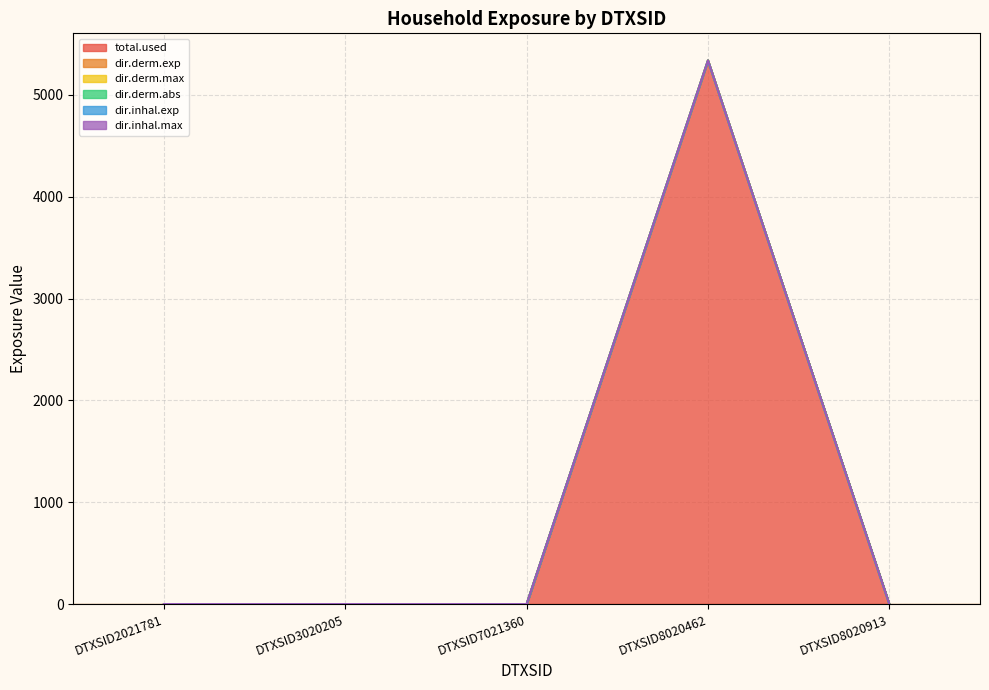

At which label is dir.derm.abs closest to 2668?

DTXSID2021781